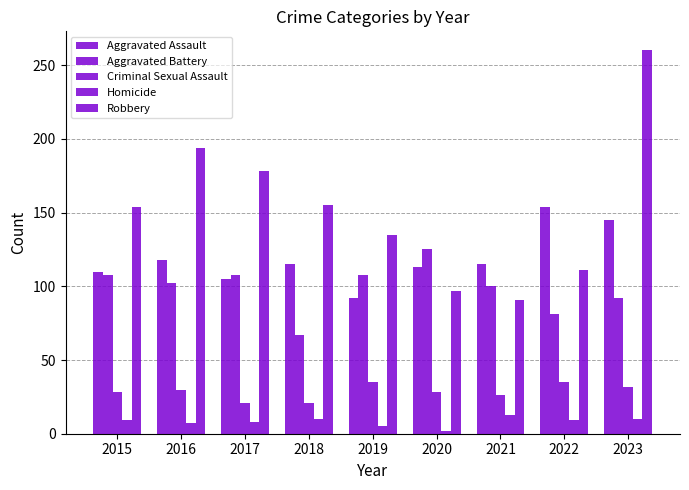

How many bars are there in each group?

5